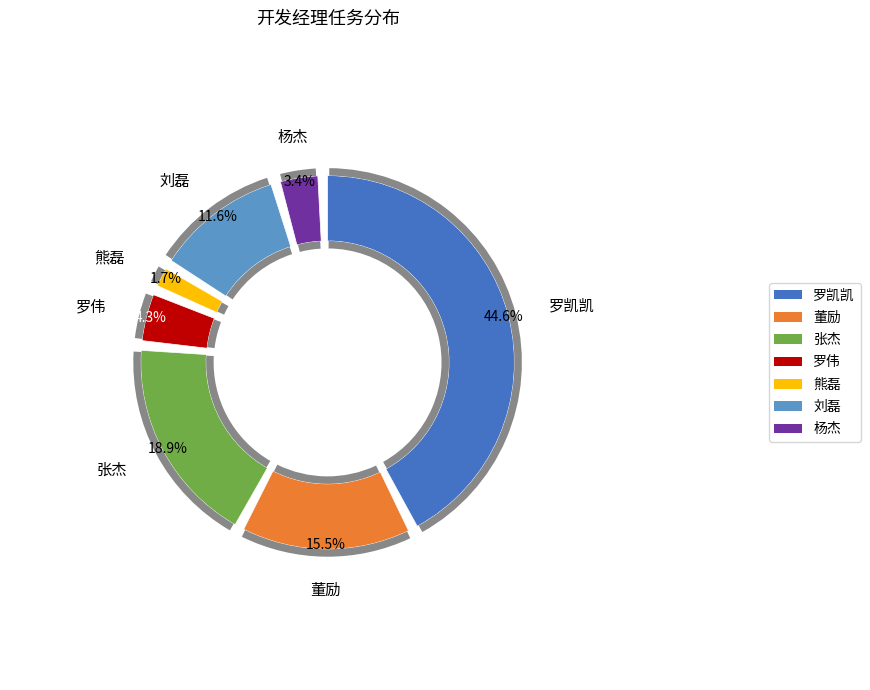

Does 刘磊 account for over 50% of the chart?

No